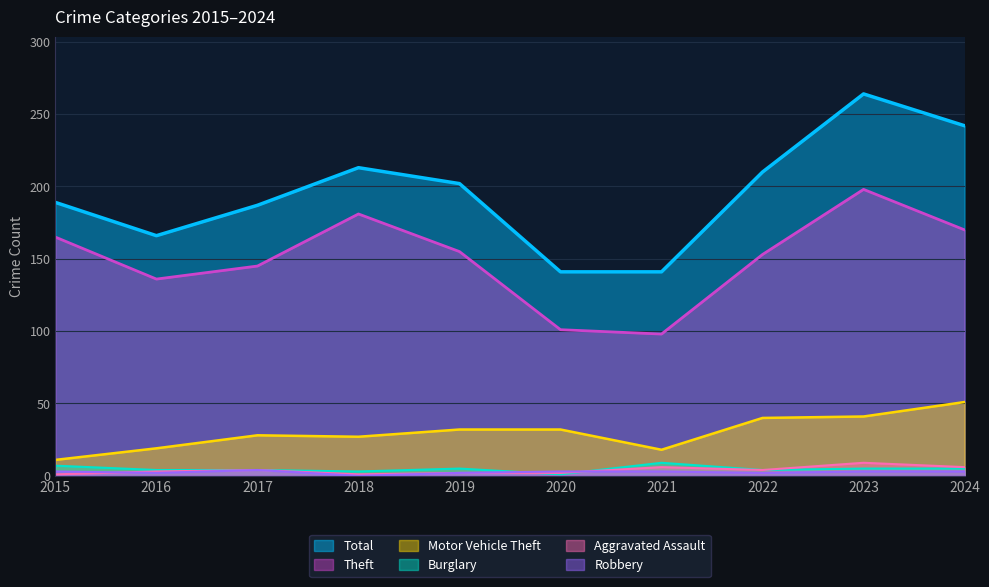

Which series has the largest total across all categories?

Total